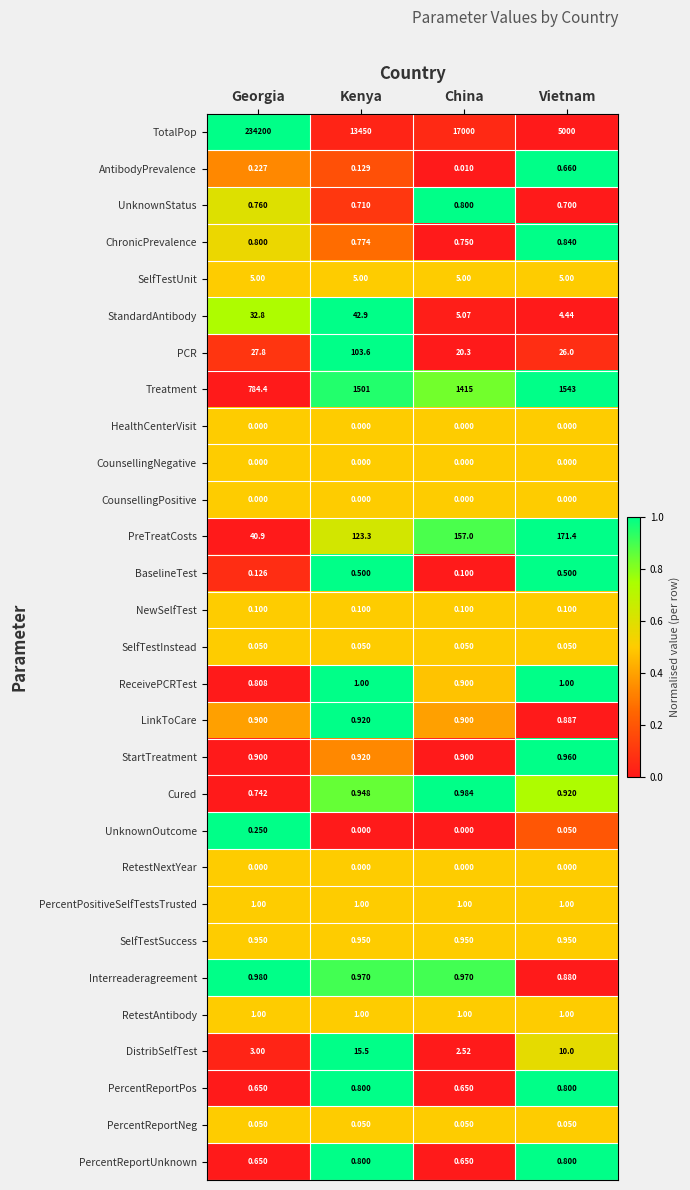

Which series has the largest total across all categories?

TotalPop